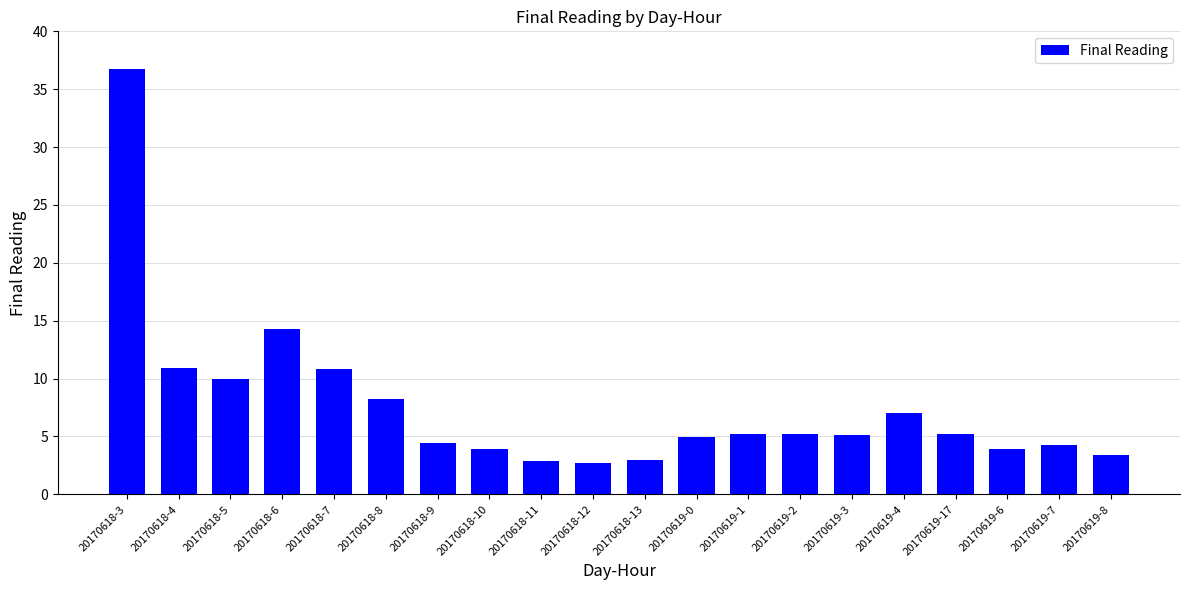

What is the average value?

7.6